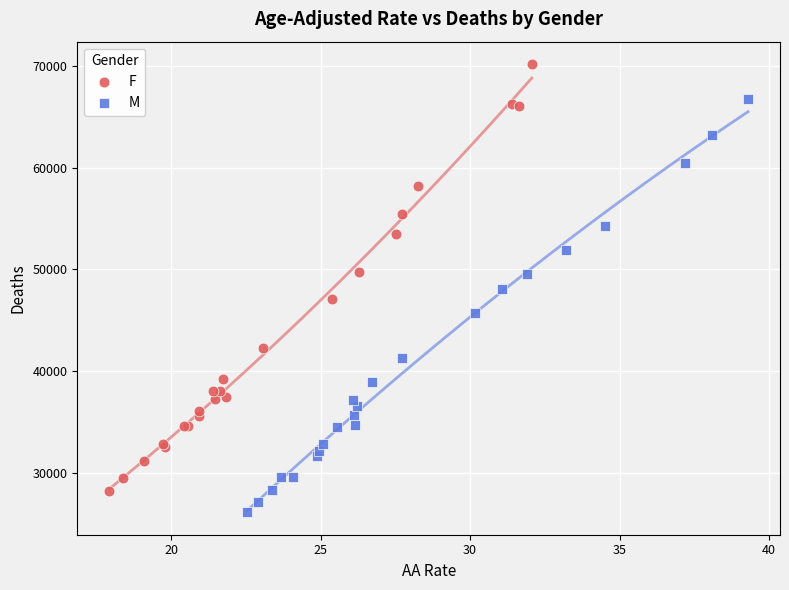

Which series reaches the maximum Y coordinate?

F